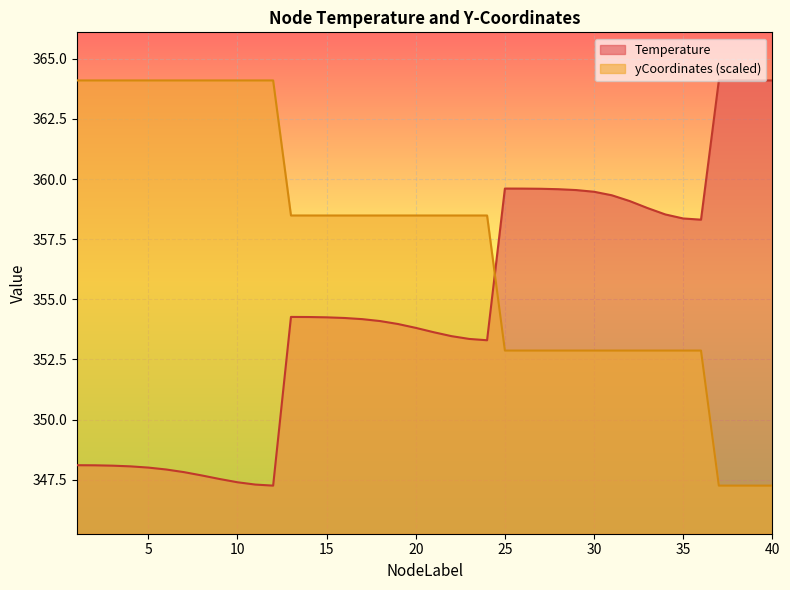

Which has a higher value, 16 or 26?

26